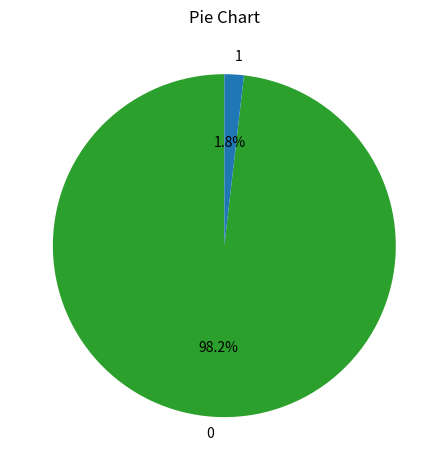

Rank the categories by value from highest to lowest.

0, 1